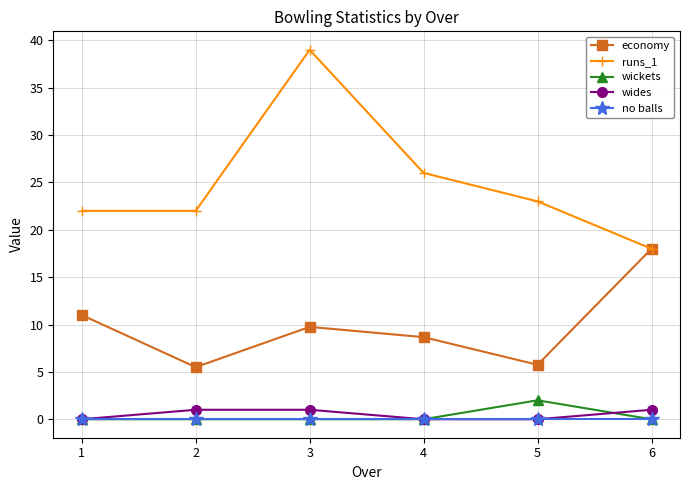

At how many categories does at least one series exceed 30?

1